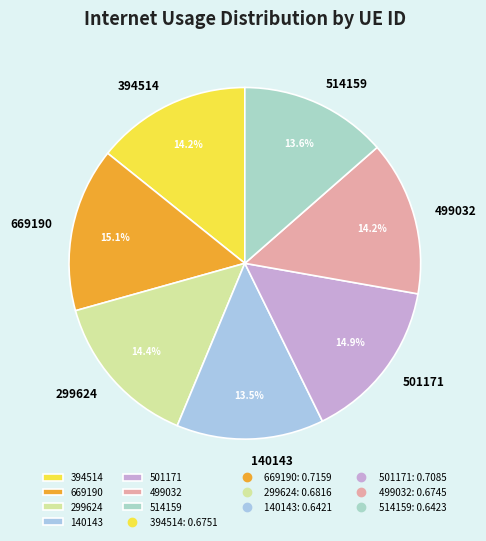

Does 669190 represent more than half of the total?

No